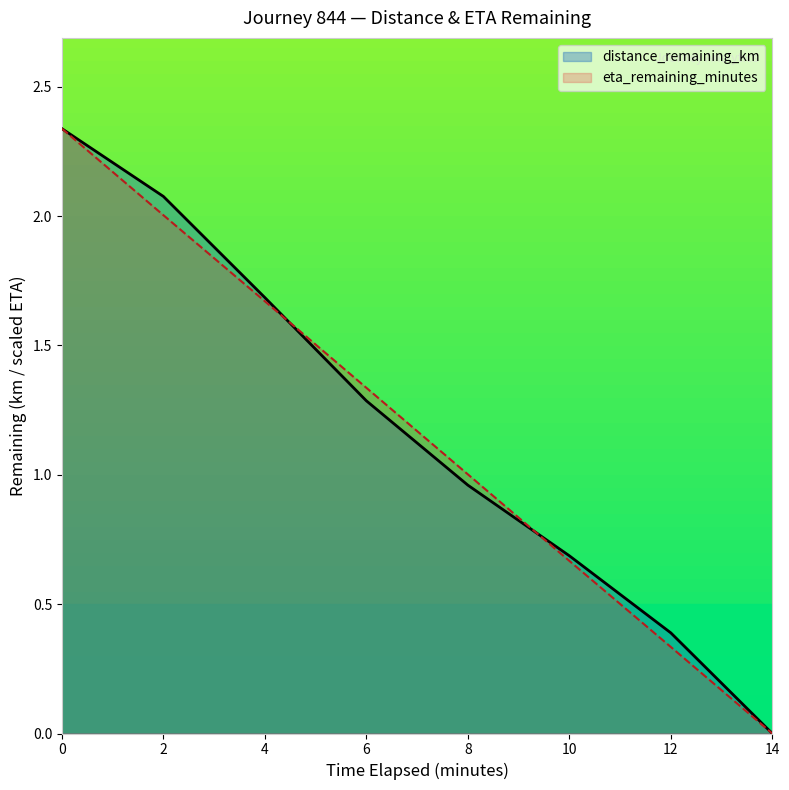

What is the maximum value shown in the chart?

2.3